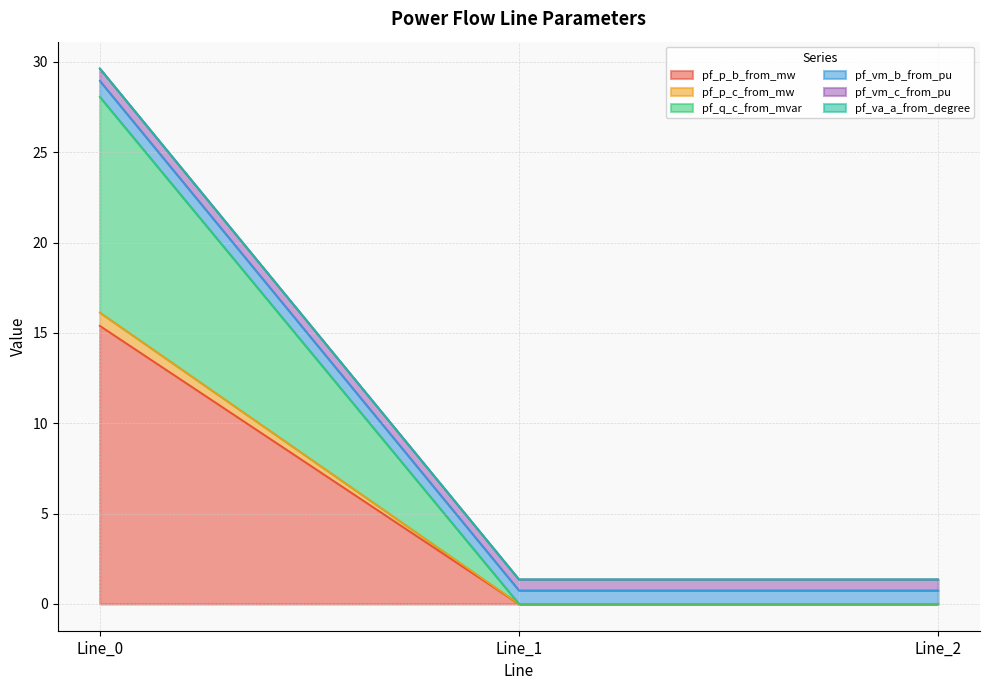

Between Line_1 and Line_2, which series saw the biggest shift?

pf_p_b_from_mw